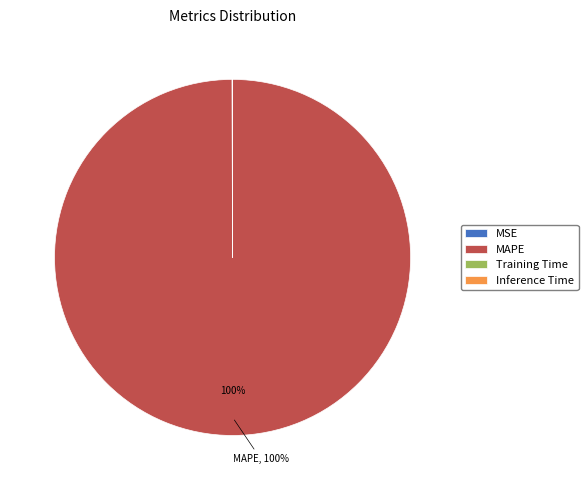

Which category has the biggest portion of the pie?

MAPE